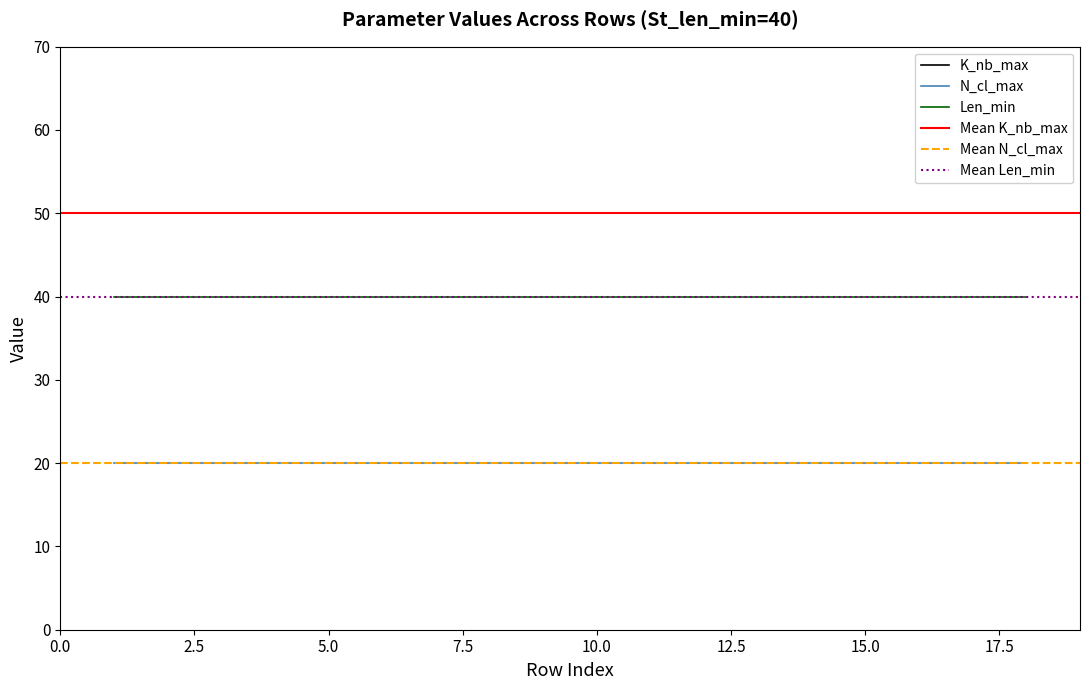

True or false: K_nb_max has more than 1 interior local peaks.

False